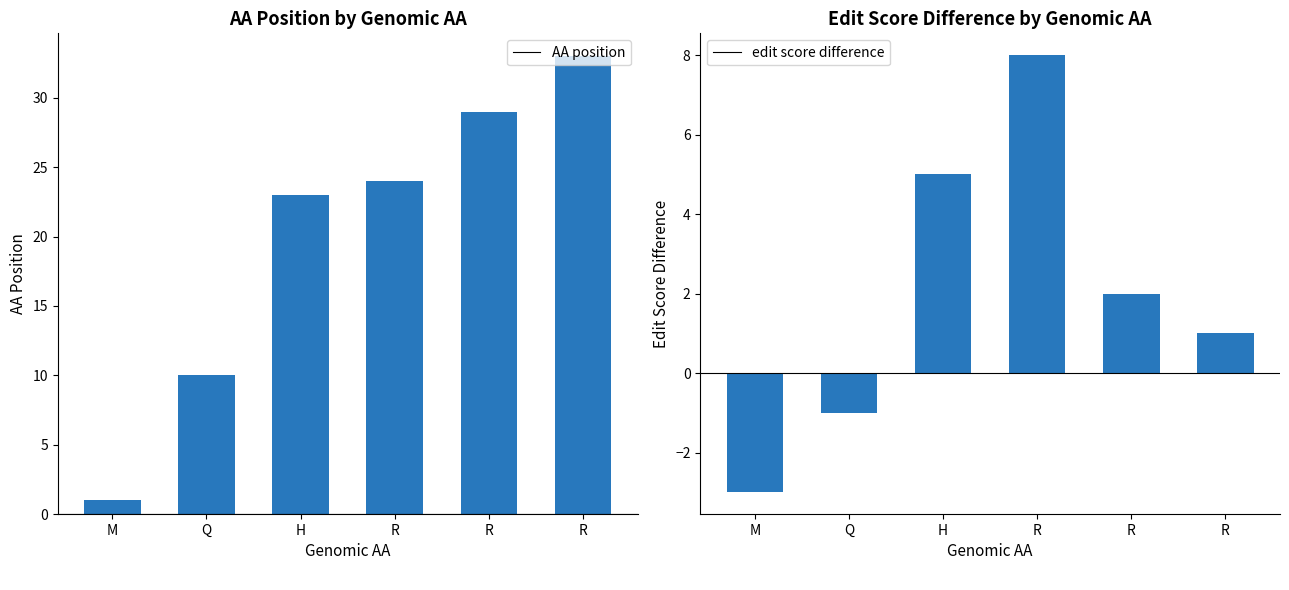

At which category is the sum across all series the highest?

R